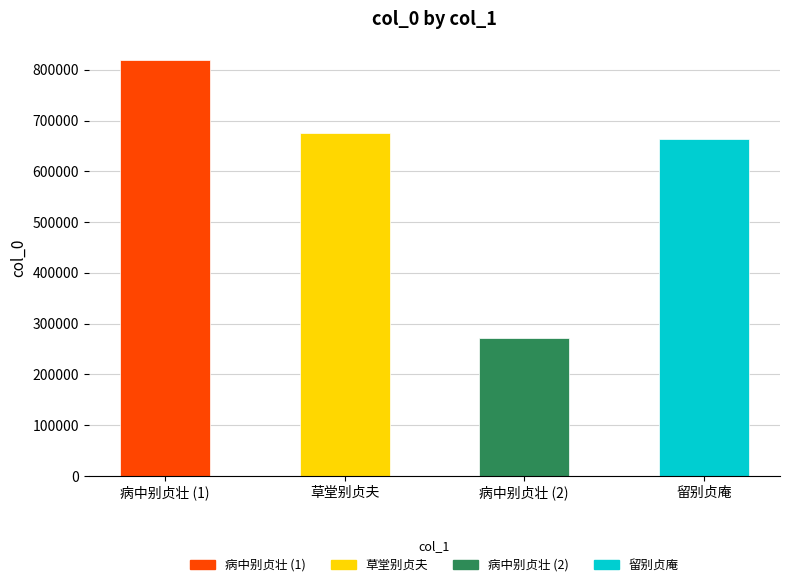

What is the minimum value shown in the chart?

271920